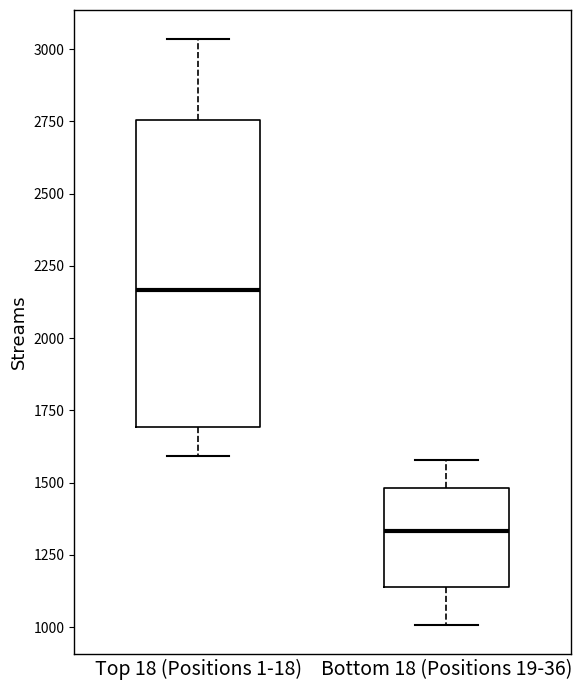

Where is the lower edge of the box for Top 18 (Positions 1-18) on the y-axis? The values are not printed on the chart, so give them approximately, as read against the axis.

1700